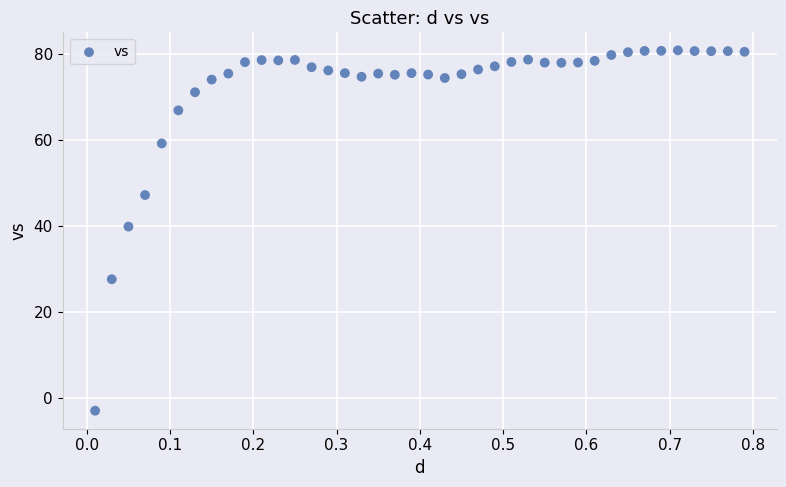

What is the range of Y values (max minus min)?

83.8